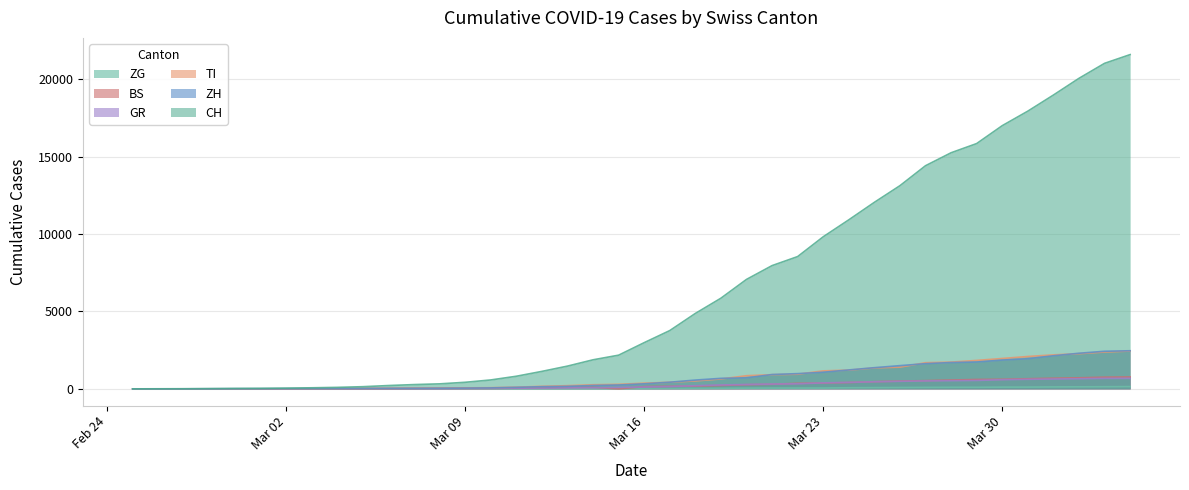

Which series has the widest spread of values?

CH